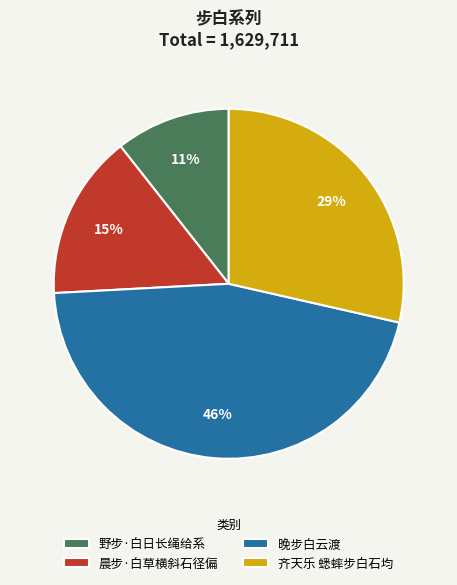

How many segments does this pie chart have?

4